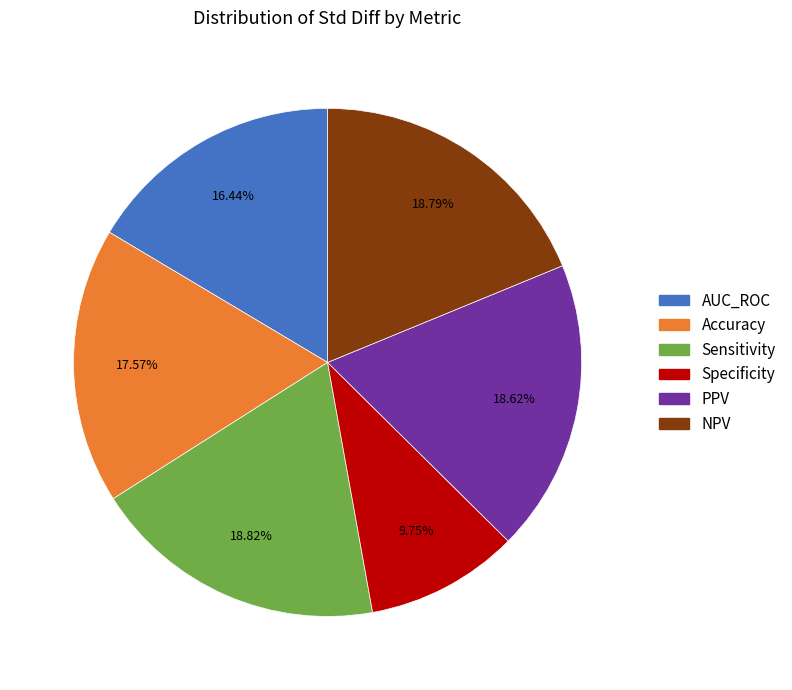

Count the number of slices in the pie.

6